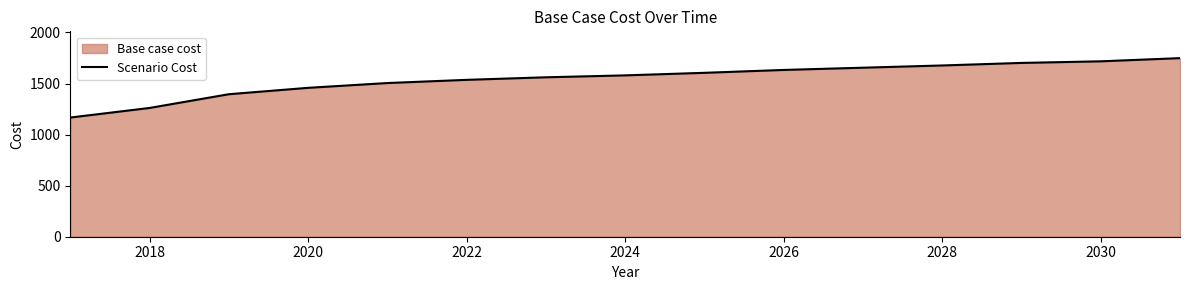

What is the value of the 8th point from the left?

1579.8